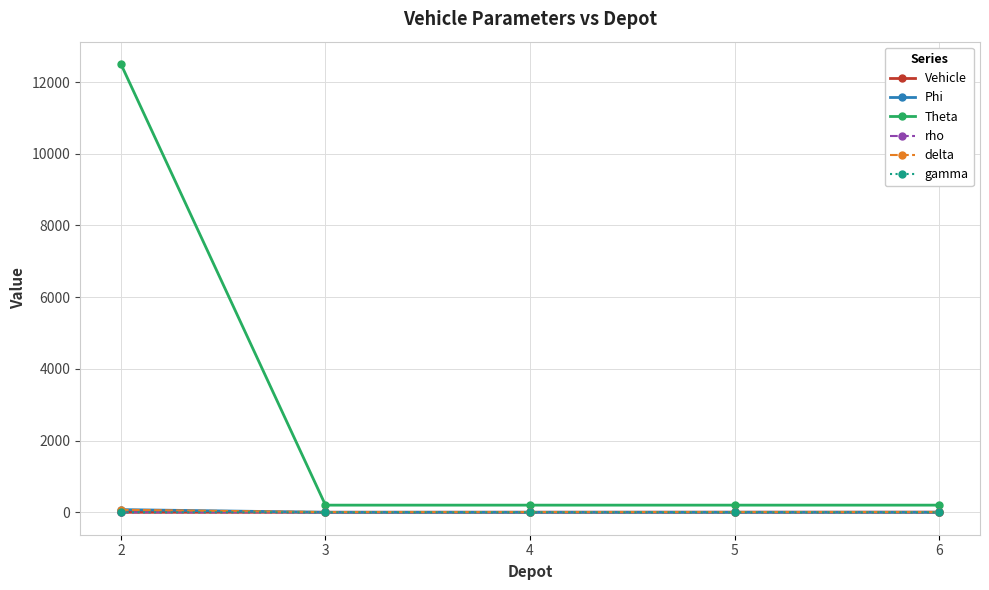

What is the difference between the second highest and minimum values in the Vehicle series?

3.0